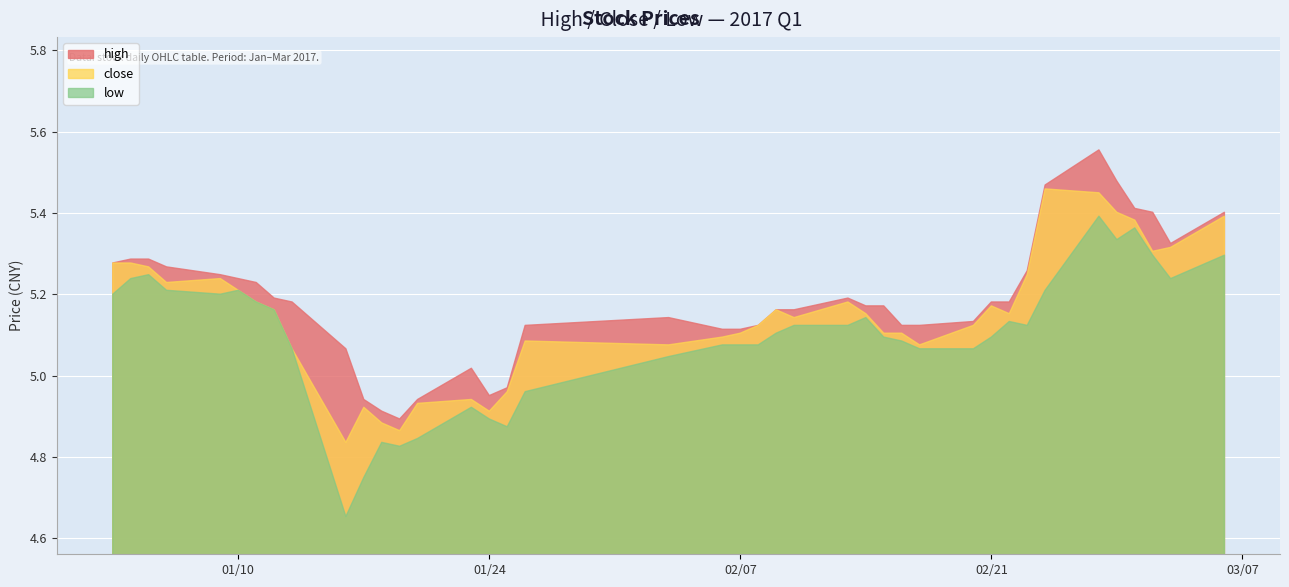

Reading right to left, transcribe all the data shown in this chart.

high: 5.4	5.3	5.4	5.4	5.5	5.6	5.5	5.3	5.2	5.2	5.1	5.1	5.1	5.2	5.2	5.2	5.2	5.2	5.1	5.1	5.1	5.1	5.1	5.0	5.0	5.0	4.9	4.9	4.9	4.9	5.1	5.2	5.2	5.2	5.2	5.2	5.3	5.3	5.3	5.3
close: 5.4	5.3	5.3	5.4	5.4	5.4	5.5	5.2	5.2	5.2	5.1	5.1	5.1	5.1	5.2	5.2	5.1	5.2	5.1	5.1	5.1	5.1	5.1	5.0	4.9	4.9	4.9	4.9	4.9	4.9	4.8	5.1	5.2	5.2	5.2	5.2	5.2	5.3	5.3	5.3
low: 5.3	5.2	5.3	5.4	5.3	5.4	5.2	5.1	5.1	5.1	5.1	5.1	5.1	5.1	5.1	5.1	5.1	5.1	5.1	5.1	5.1	5.0	5.0	4.9	4.9	4.9	4.8	4.8	4.8	4.7	4.7	5.1	5.2	5.2	5.2	5.2	5.2	5.2	5.2	5.2